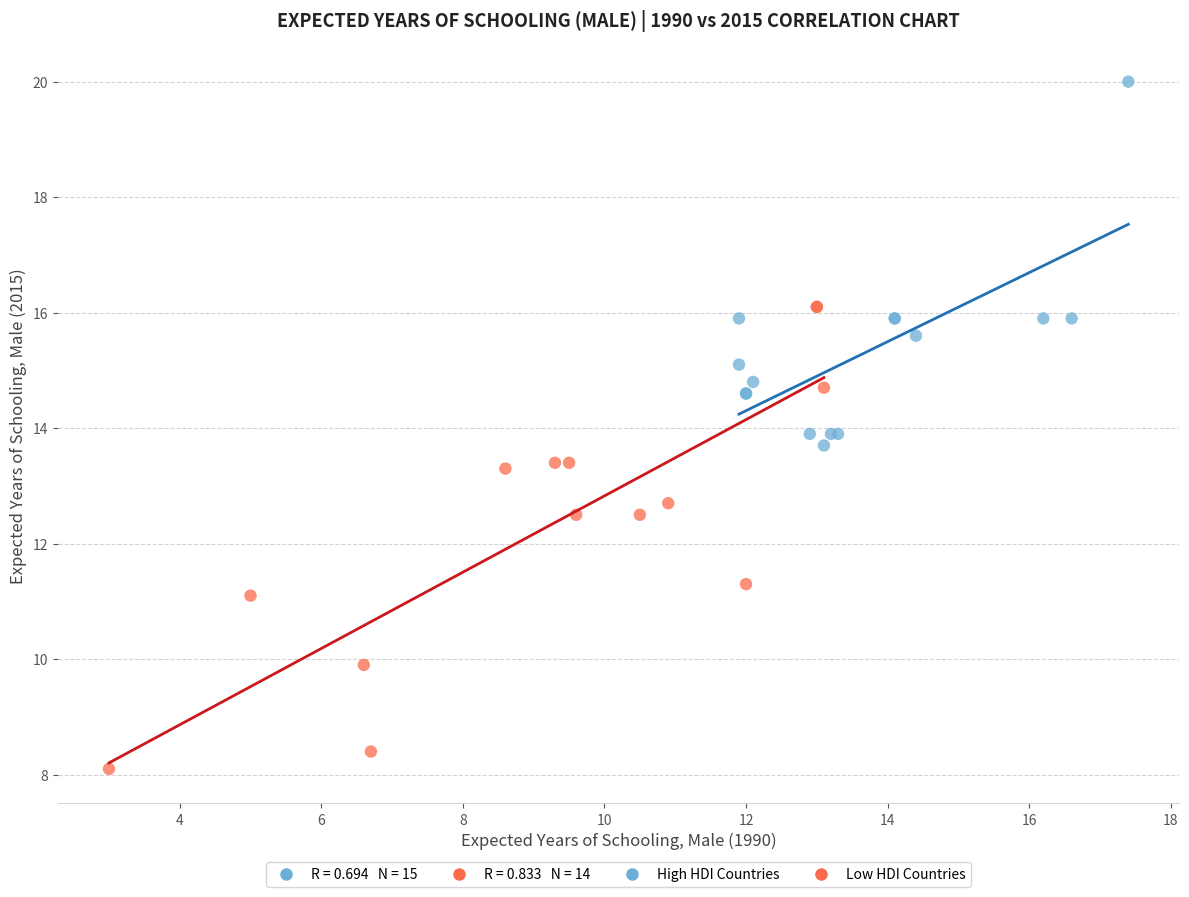

Which series contains the highest Y value?

High HDI Countries